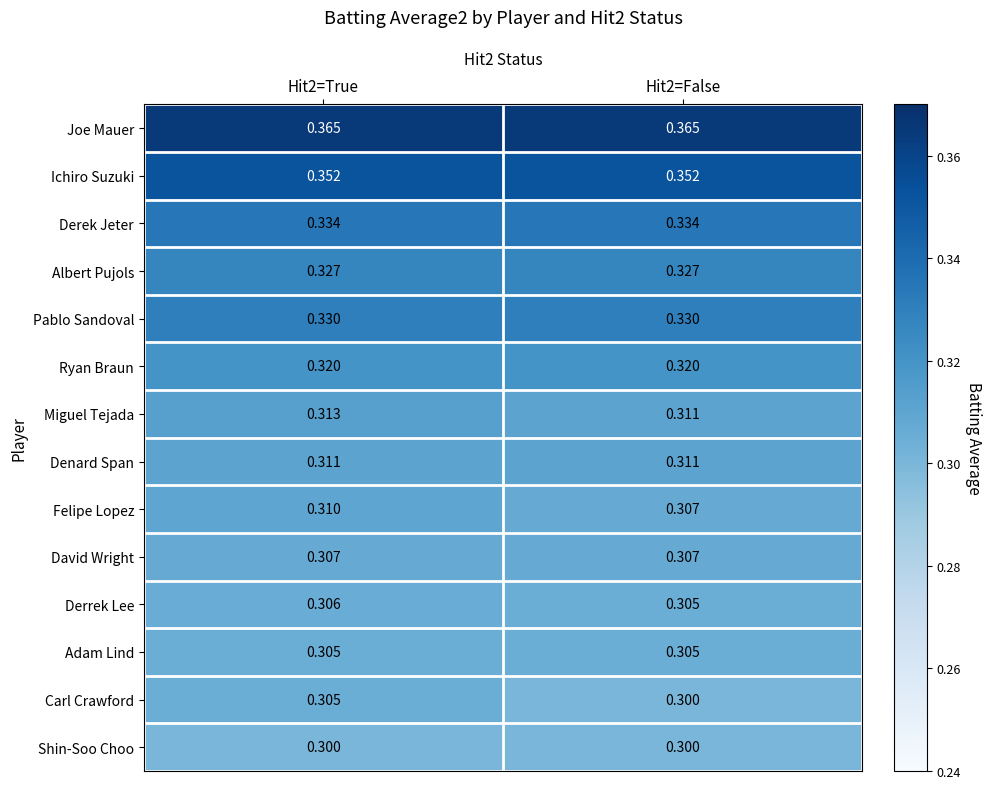

Which series has the largest total across all categories?

Joe Mauer